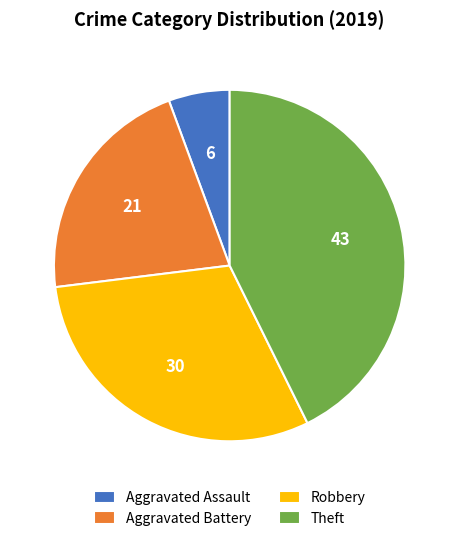

Which has a higher value, Theft or Aggravated Assault?

Theft